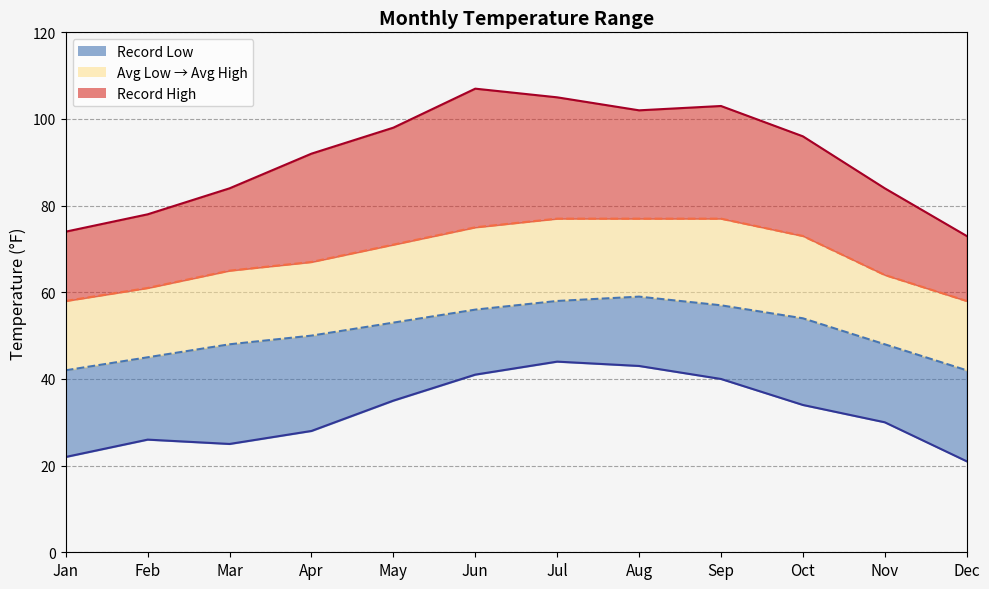

Reading right to left, transcribe all the data shown in this chart.

21	30	34	40	43	44	41	35	28	25	26	22